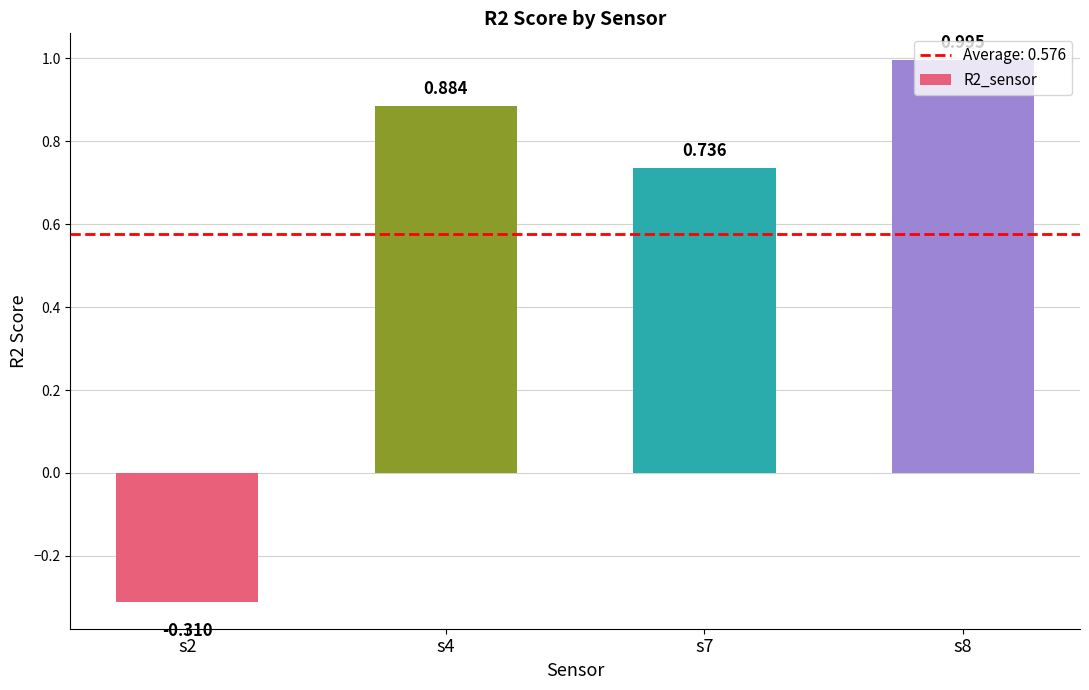

How many data points does each series have?

4